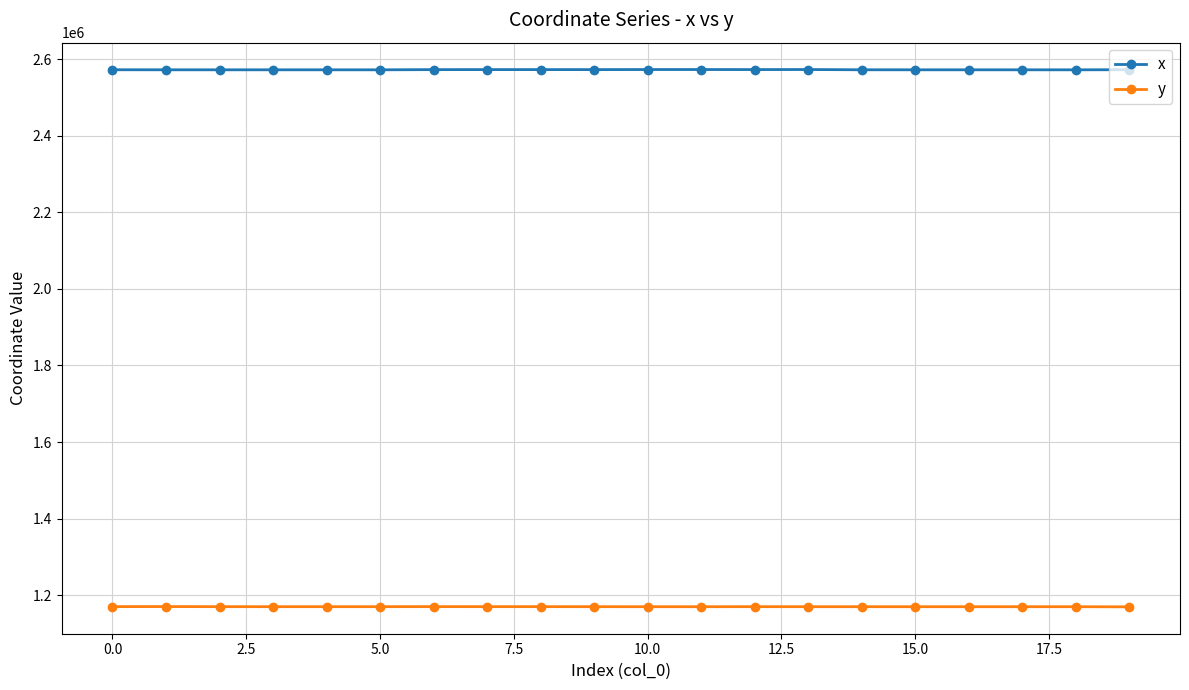

True or false: y and x cross at least once.

False